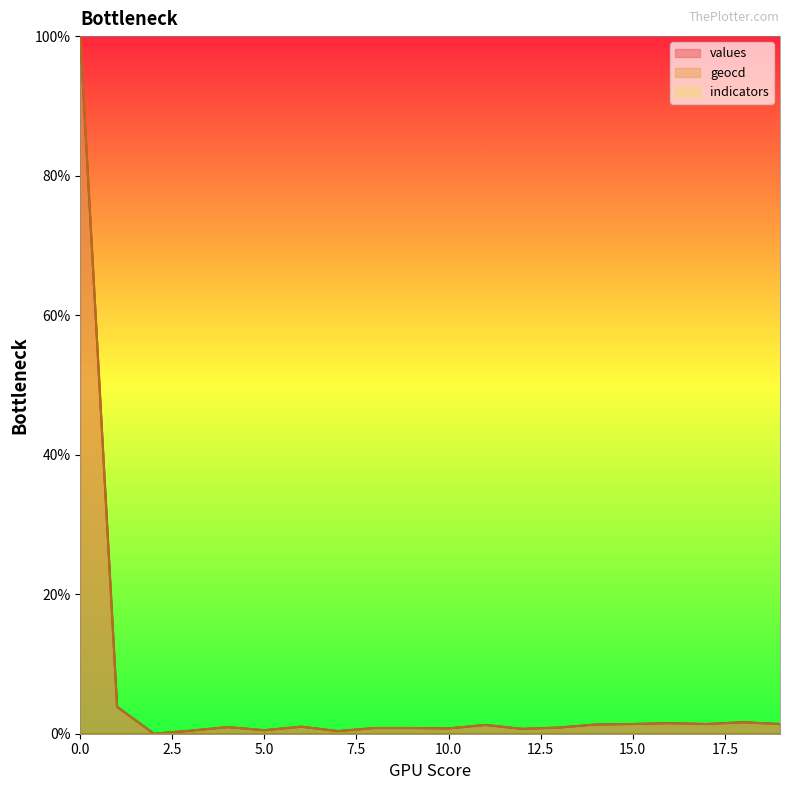

Does the chart display data point markers on the line(s)?

No